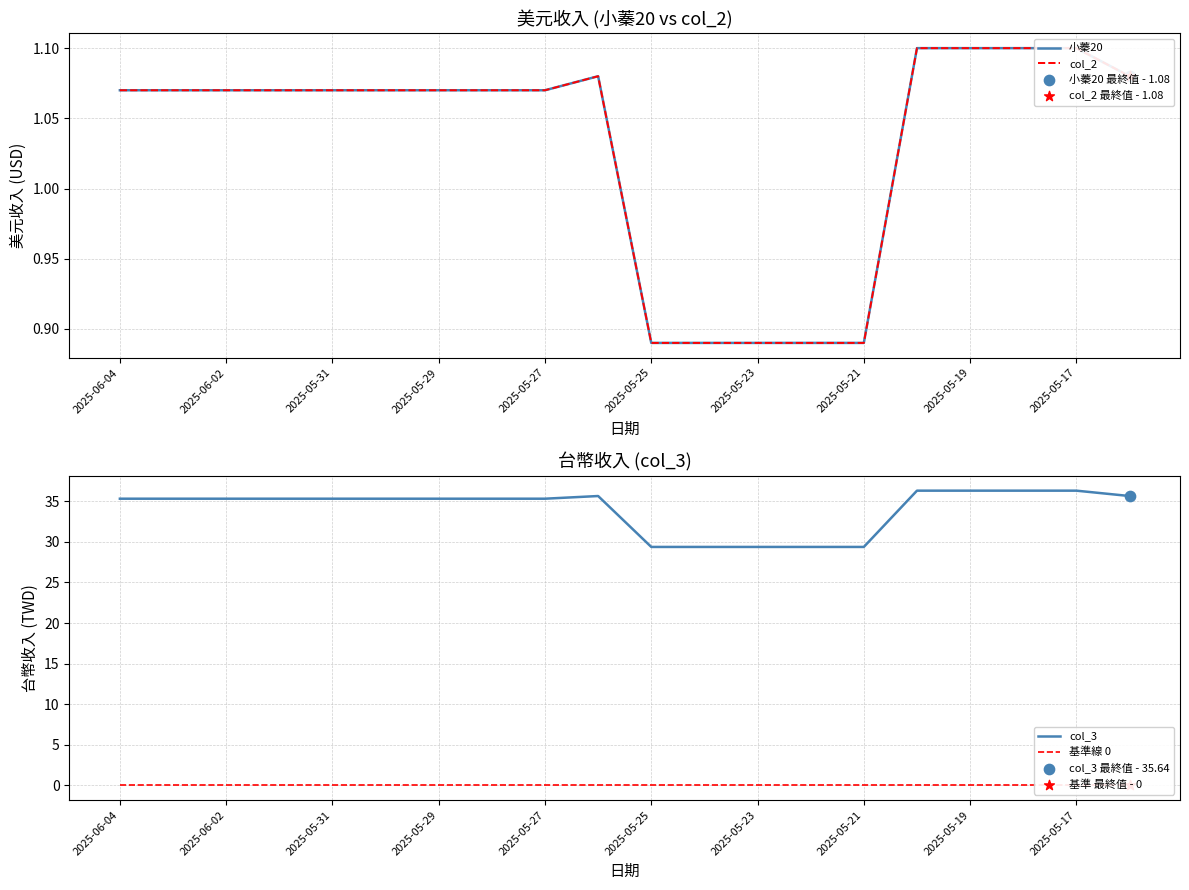

Which series has the widest spread of Y values?

col_3